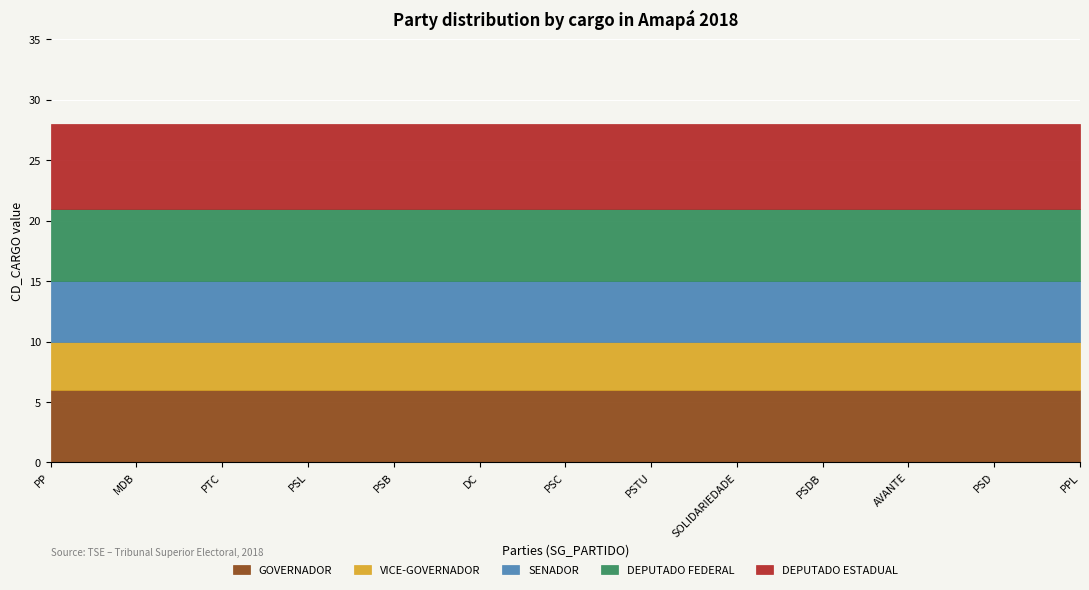

Reading right to left, what are all the values shown in this chart?

GOVERNADOR: PPL=6	PSD=6	AVANTE=6	PSDB=6	SOLIDARIEDADE=6	PSTU=6	PSC=6	DC=6	PSB=6	PSL=6	PTC=6	MDB=6	PP=6
VICE-GOVERNADOR: PPL=4	PSD=4	AVANTE=4	PSDB=4	SOLIDARIEDADE=4	PSTU=4	PSC=4	DC=4	PSB=4	PSL=4	PTC=4	MDB=4	PP=4
SENADOR: PPL=5	PSD=5	AVANTE=5	PSDB=5	SOLIDARIEDADE=5	PSTU=5	PSC=5	DC=5	PSB=5	PSL=5	PTC=5	MDB=5	PP=5
DEPUTADO FEDERAL: PPL=6	PSD=6	AVANTE=6	PSDB=6	SOLIDARIEDADE=6	PSTU=6	PSC=6	DC=6	PSB=6	PSL=6	PTC=6	MDB=6	PP=6
DEPUTADO ESTADUAL: PPL=7	PSD=7	AVANTE=7	PSDB=7	SOLIDARIEDADE=7	PSTU=7	PSC=7	DC=7	PSB=7	PSL=7	PTC=7	MDB=7	PP=7